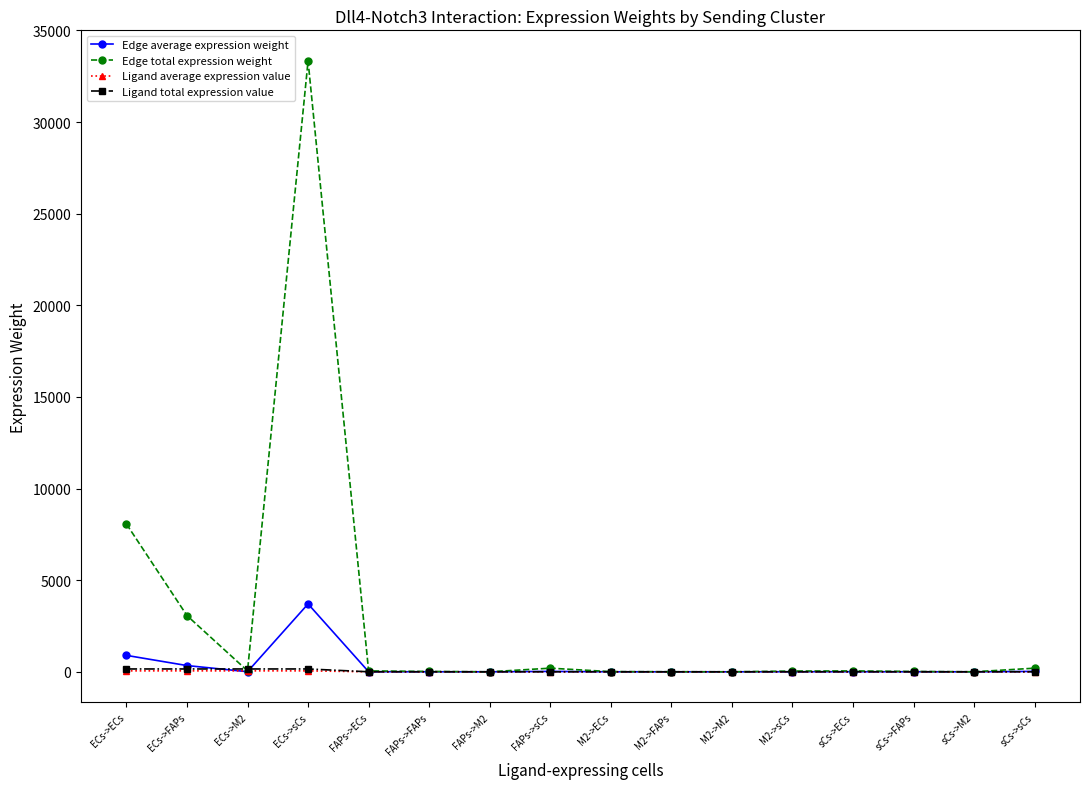

What is the label of the 5th point from the right?

M2->sCs